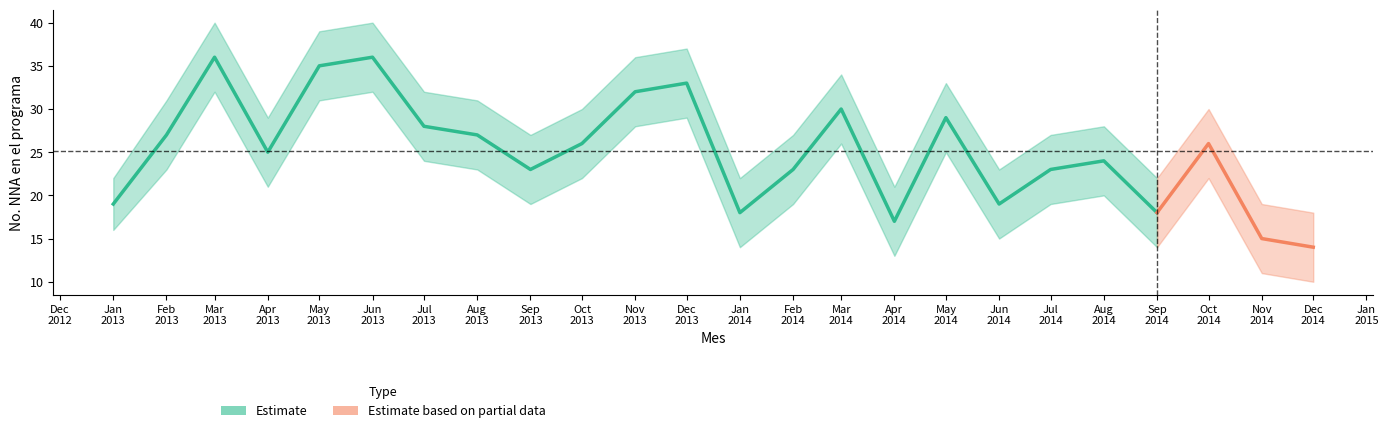

The Estimate_upper series shows 23 at 2014-06-01. True or false?

True